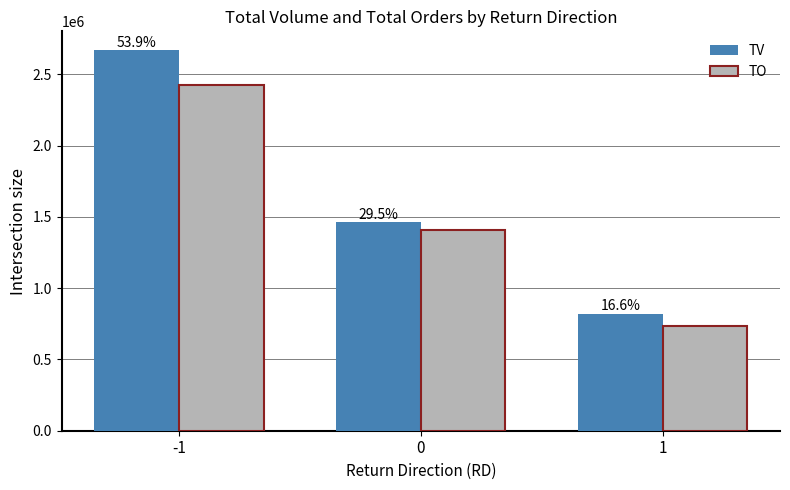

What are all the series names shown in the legend?

TV, TO